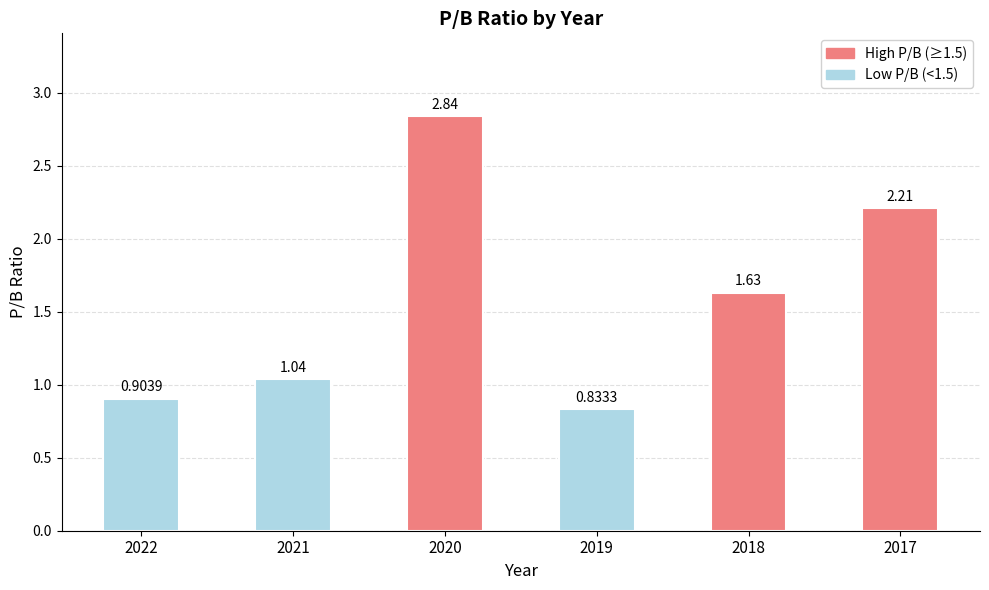

Rank the categories by value from highest to lowest.

2020, 2017, 2018, 2021, 2022, 2019